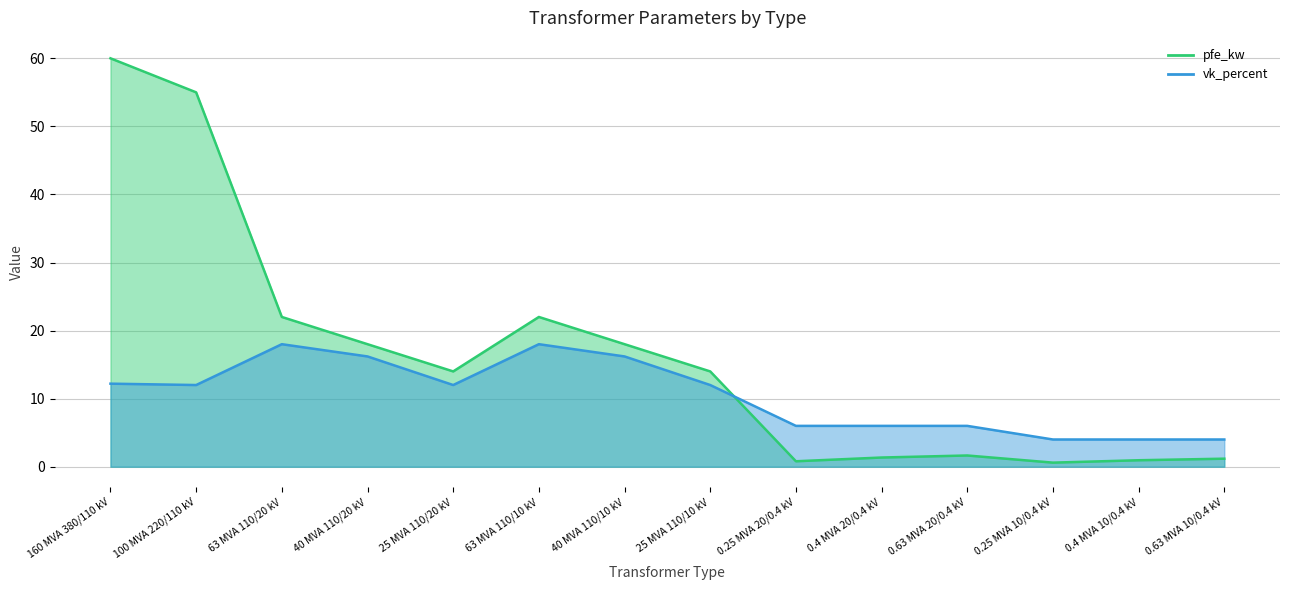

What is the approximate value of pfe_kw at 63 MVA 110/20 kV?

22.0